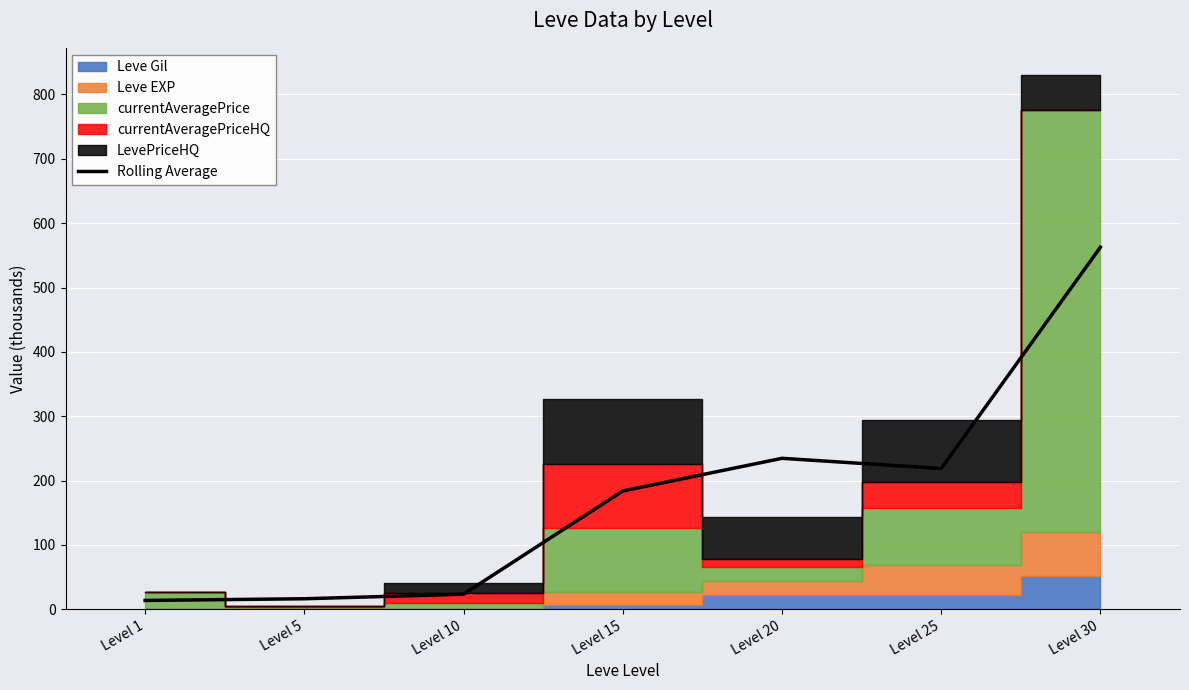

At which label is the value closest to 288?

Level 20